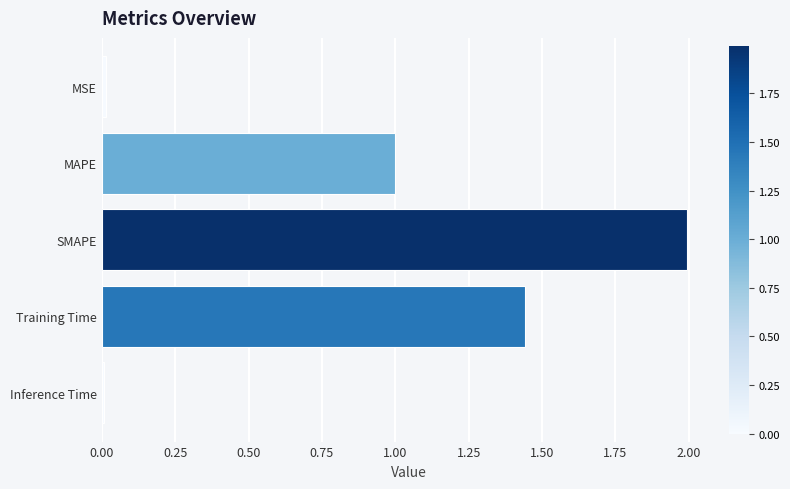

Are the bars grouped side by side (vs. stacked)?

No